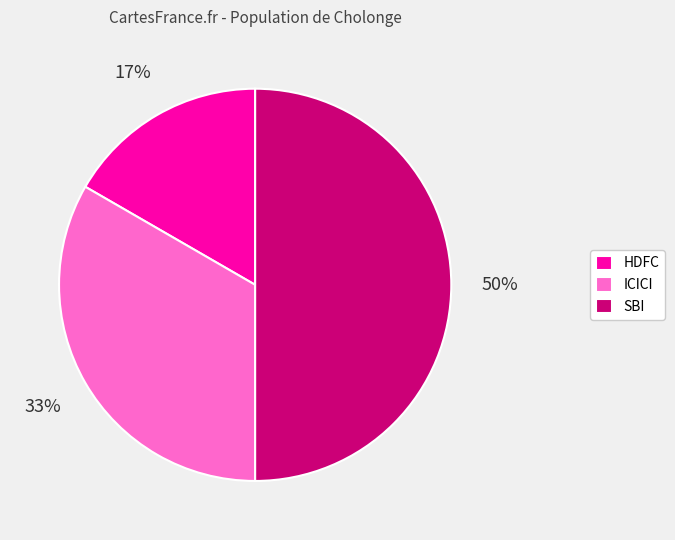

Approximately how many times larger is the value at SBI compared to ICICI?

1.5